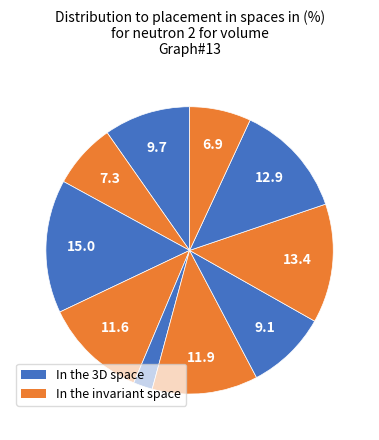

How many slices are in this pie chart?

10